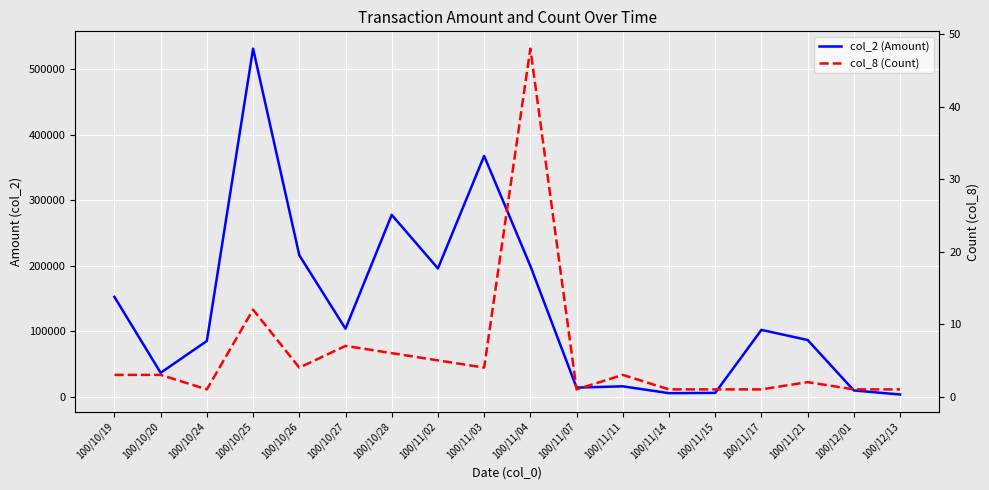

At 100/10/19, list the series in order from largest to smallest.

col_2 (Amount), col_8 (Count, scaled)